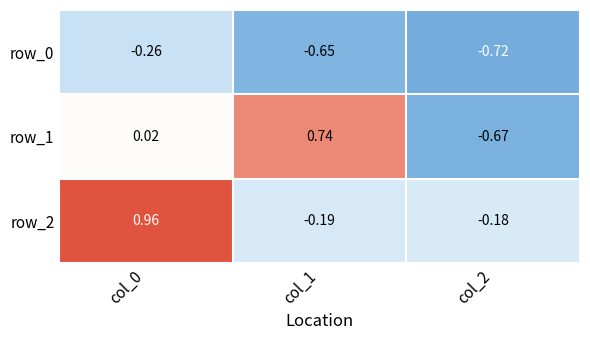

Is the value of row_2 at col_2 greater than the value of row_1 at col_0?

No